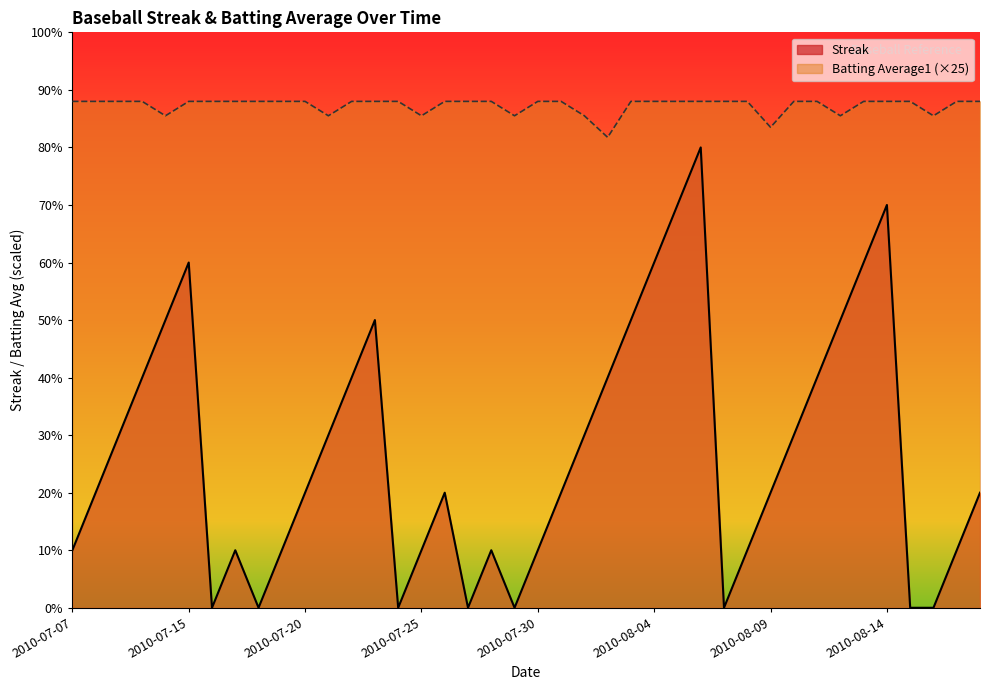

What is the average value of the Batting Average1 series?

8.7